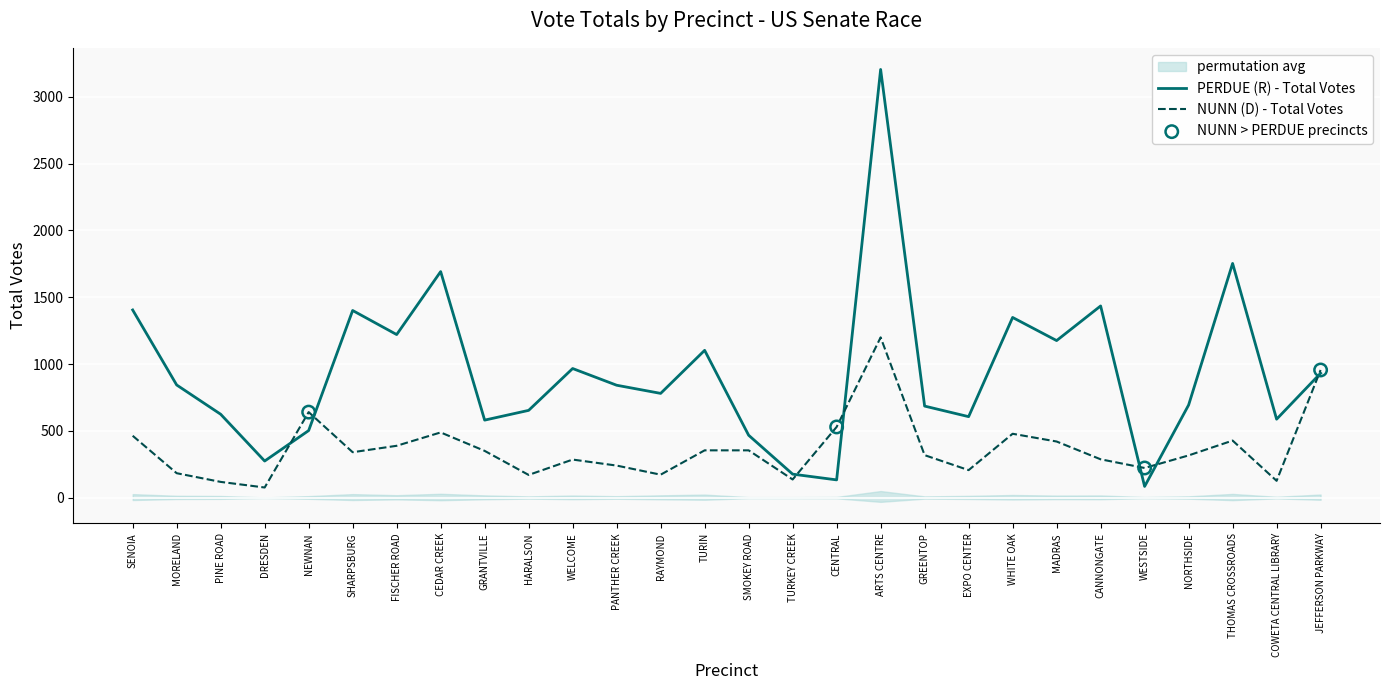

What is the approximate value of NUNN (D) - Total Votes at WHITE OAK?

479